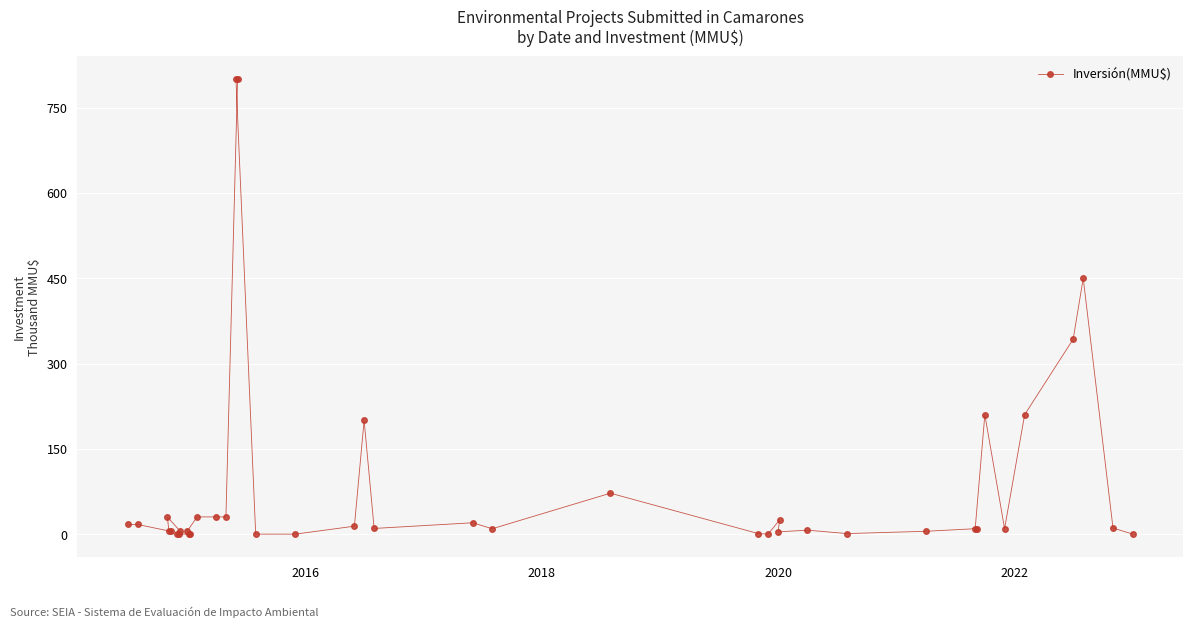

What is the difference between the maximum and second lowest values?

800.0